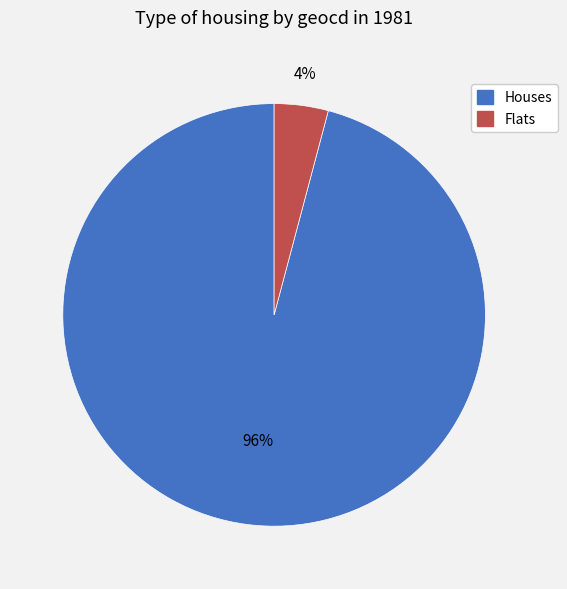

Is there any slice that represents more than half of the pie?

Yes